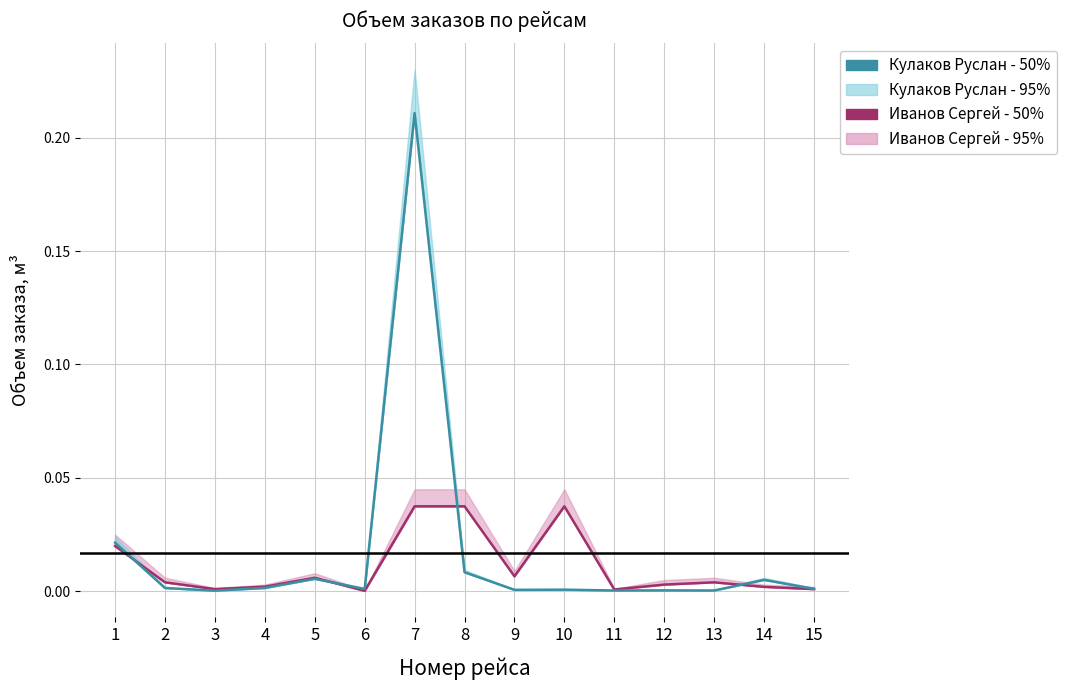

List the series in order of their peak value, lowest first.

Иванов Сергей - 50%, Кулаков Руслан - 50%